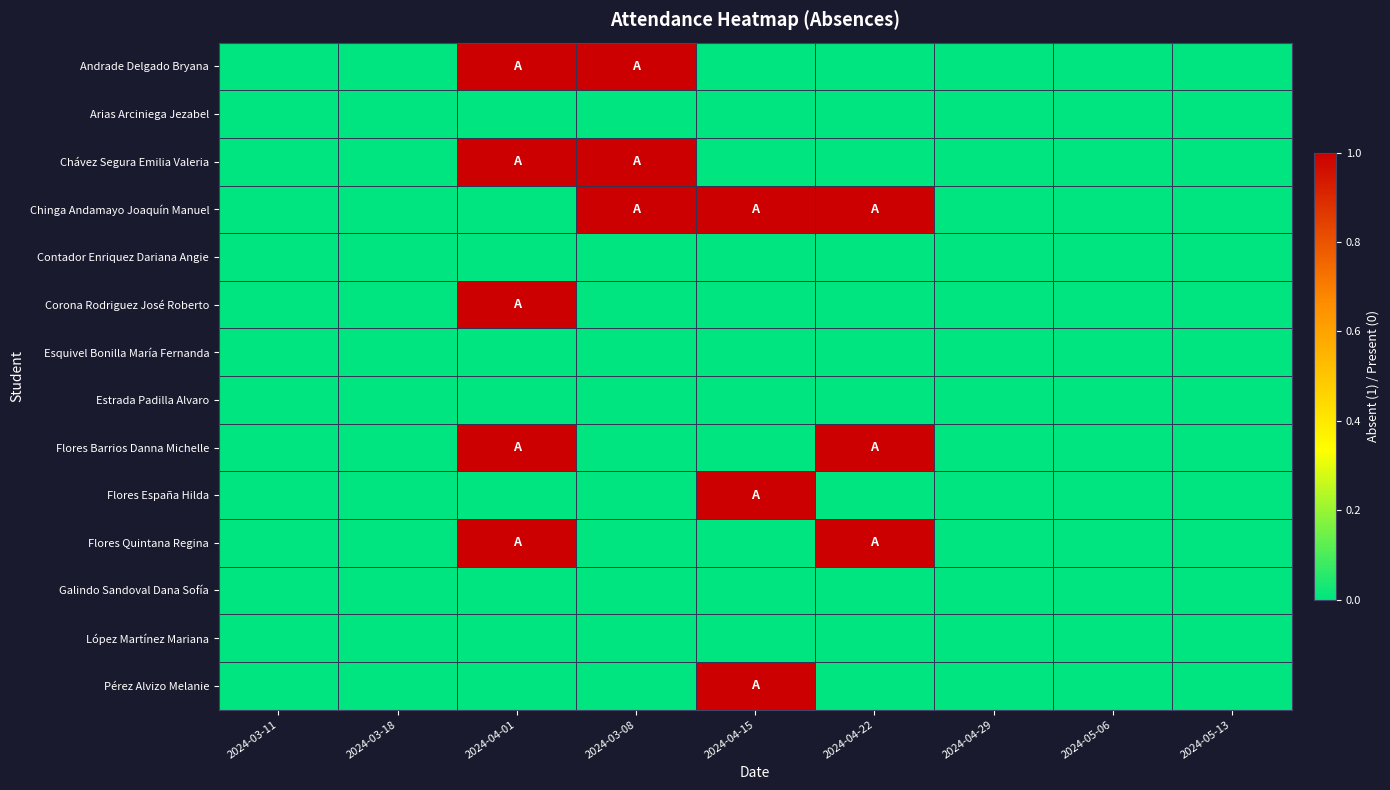

Which series changed the most between 2024-03-11 and 2024-04-01?

Andrade Delgado Bryana